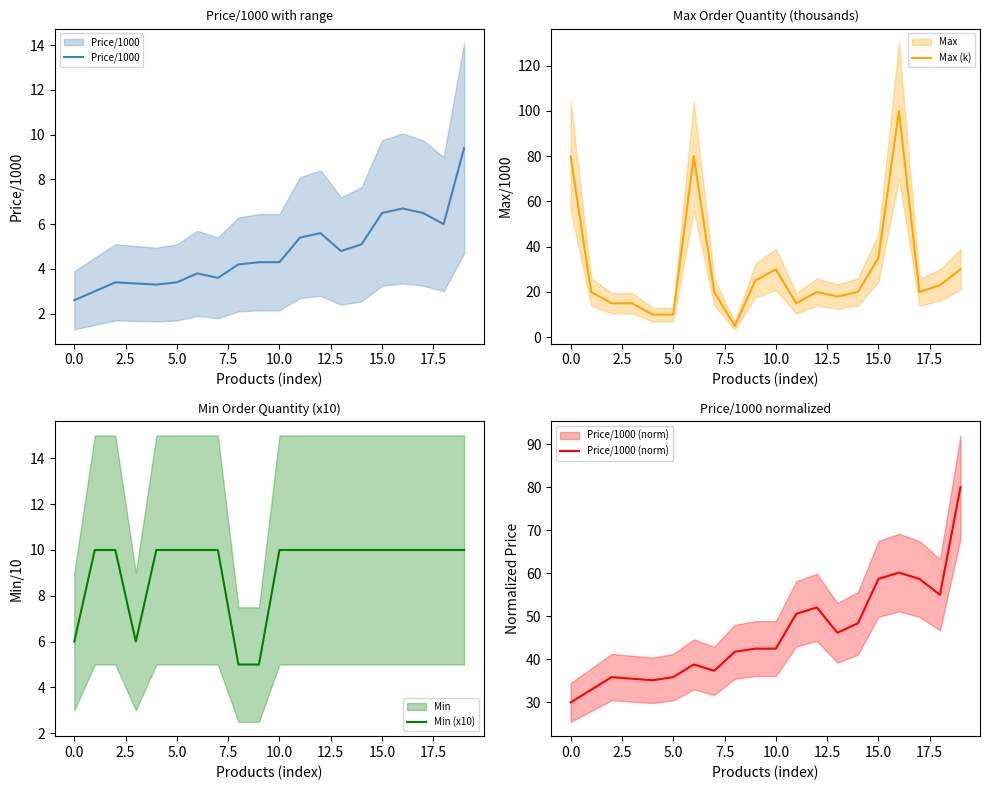

What are all the series names shown in the legend?

Price/1000, Max (k), Min (x10), Price/1000 (norm)